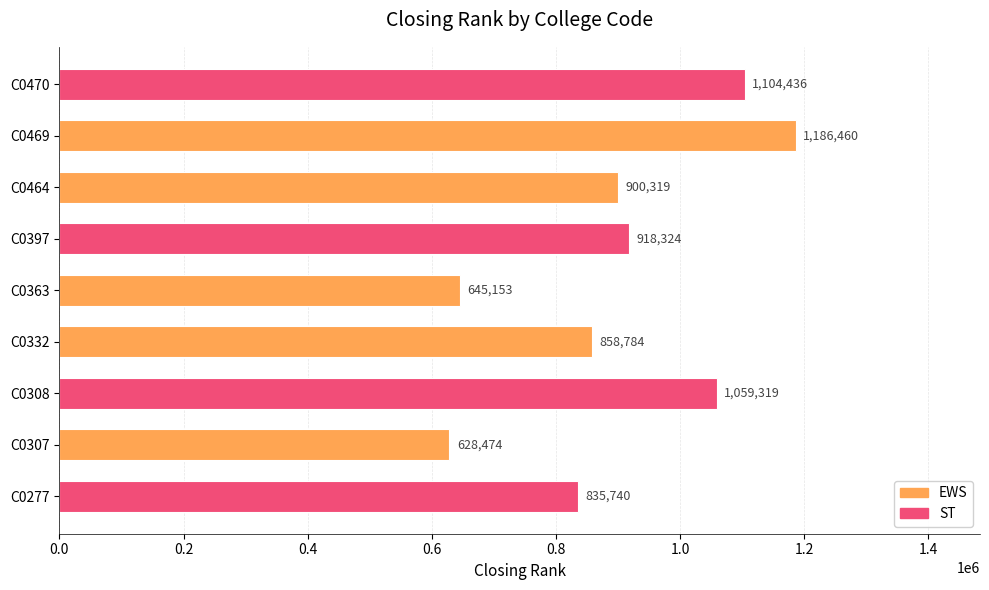

Read the value at C0307, to the nearest 50.

628450